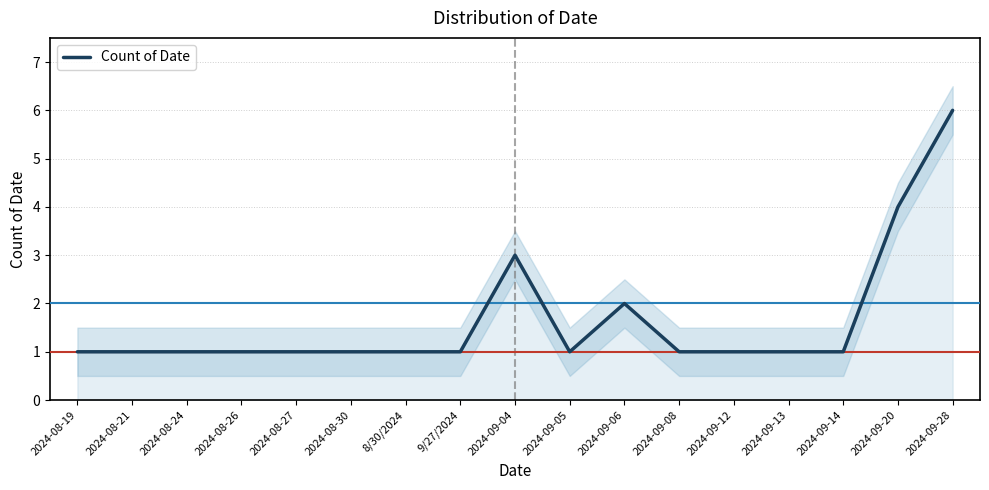

Reading left to right, transcribe all the data shown in this chart.

2024-08-19=1	2024-08-21=1	2024-08-24=1	2024-08-26=1	2024-08-27=1	2024-08-30=1	8/30/2024=1	9/27/2024=1	2024-09-04=3	2024-09-05=1	2024-09-06=2	2024-09-08=1	2024-09-12=1	2024-09-13=1	2024-09-14=1	2024-09-20=4	2024-09-28=6